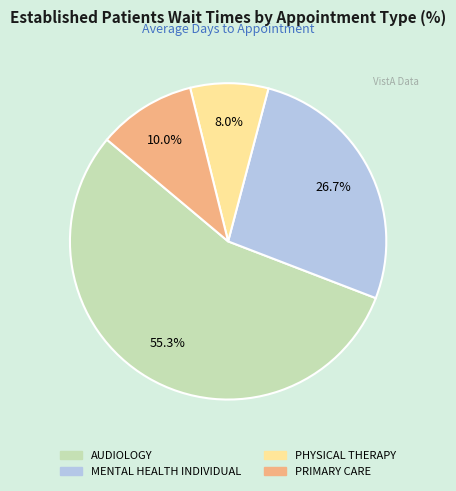

Which category has the smallest portion of the pie?

PHYSICAL THERAPY